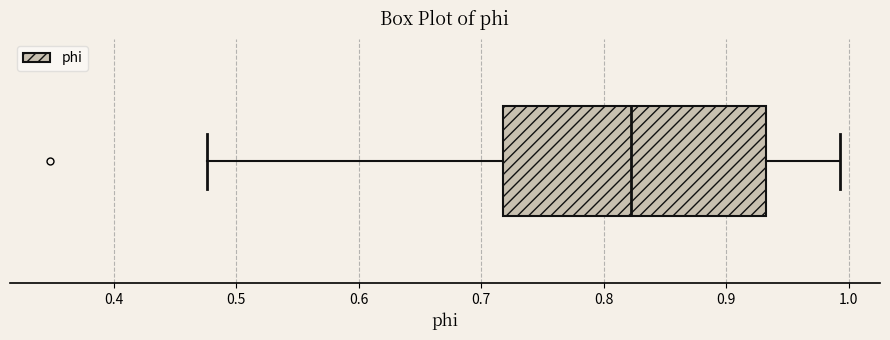

Read this box plot against the x-axis: the position of the median line, the range covered by the box, and the ends of both whiskers. The values are not printed on the chart, so give them approximately, as read against the axis.

median 0.82, box 0.72 to 0.93, whiskers 0.48 to 0.99